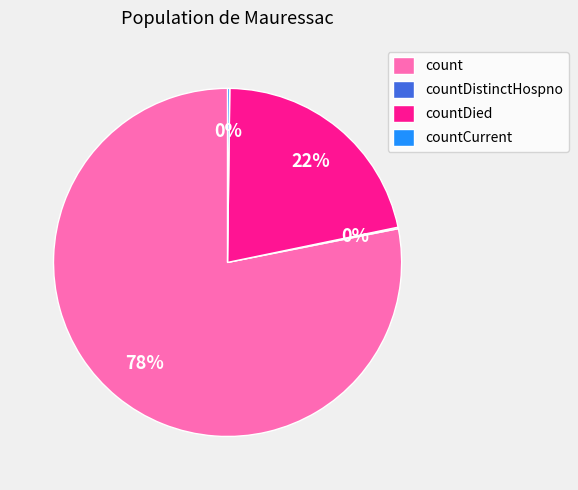

Is the sum of countDied and count greater than half?

Yes